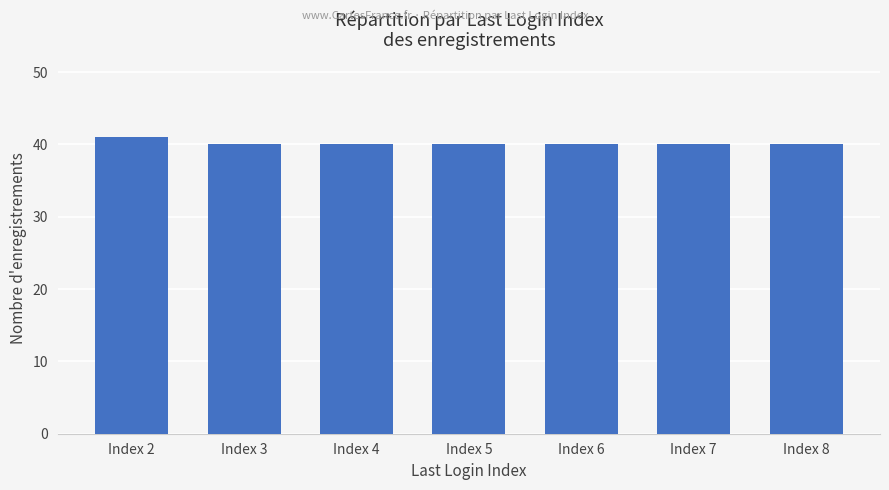

What is the sum of the values at Index 7 and Index 8?

80